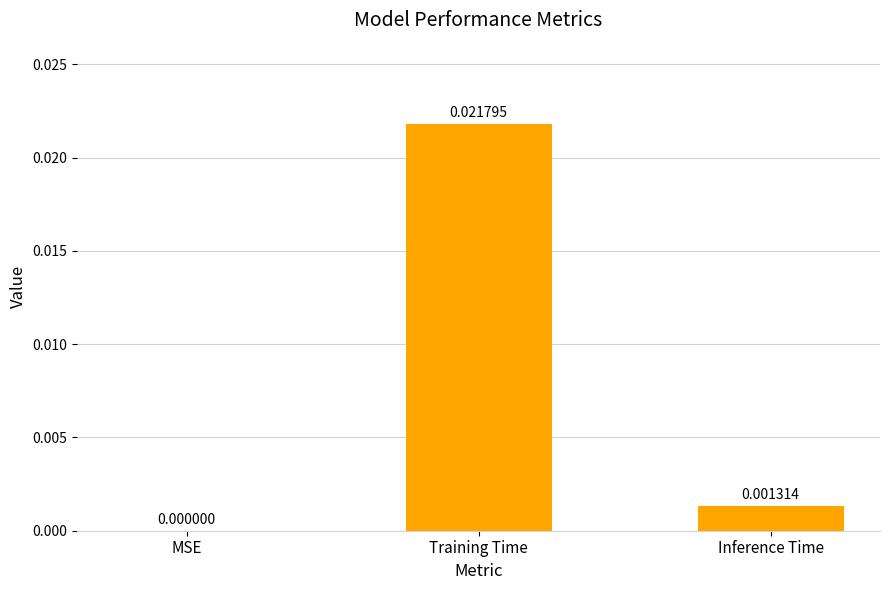

Which category has the highest value across all series?

Training Time